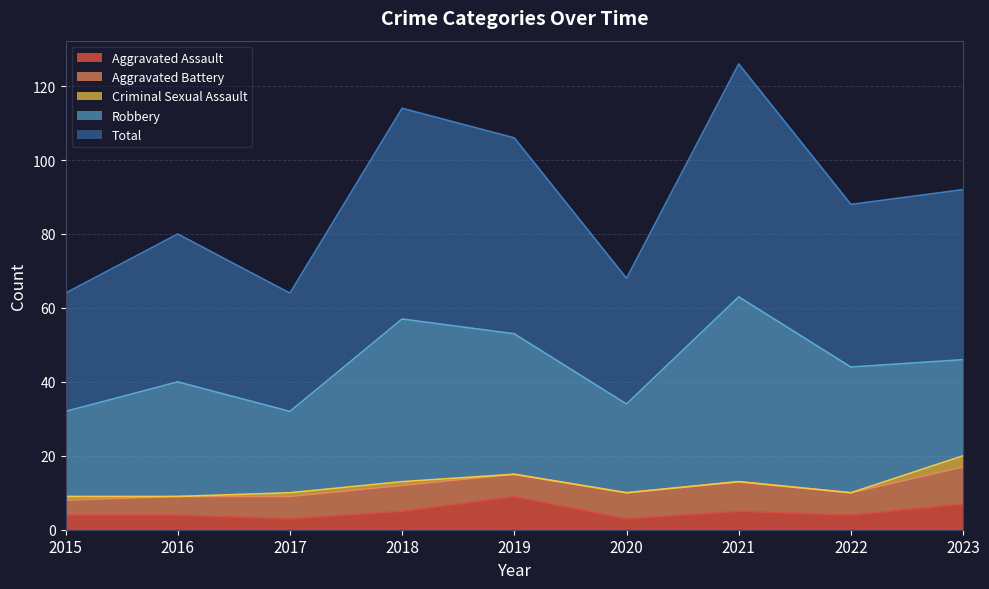

Which series has the largest range (max minus min)?

Total